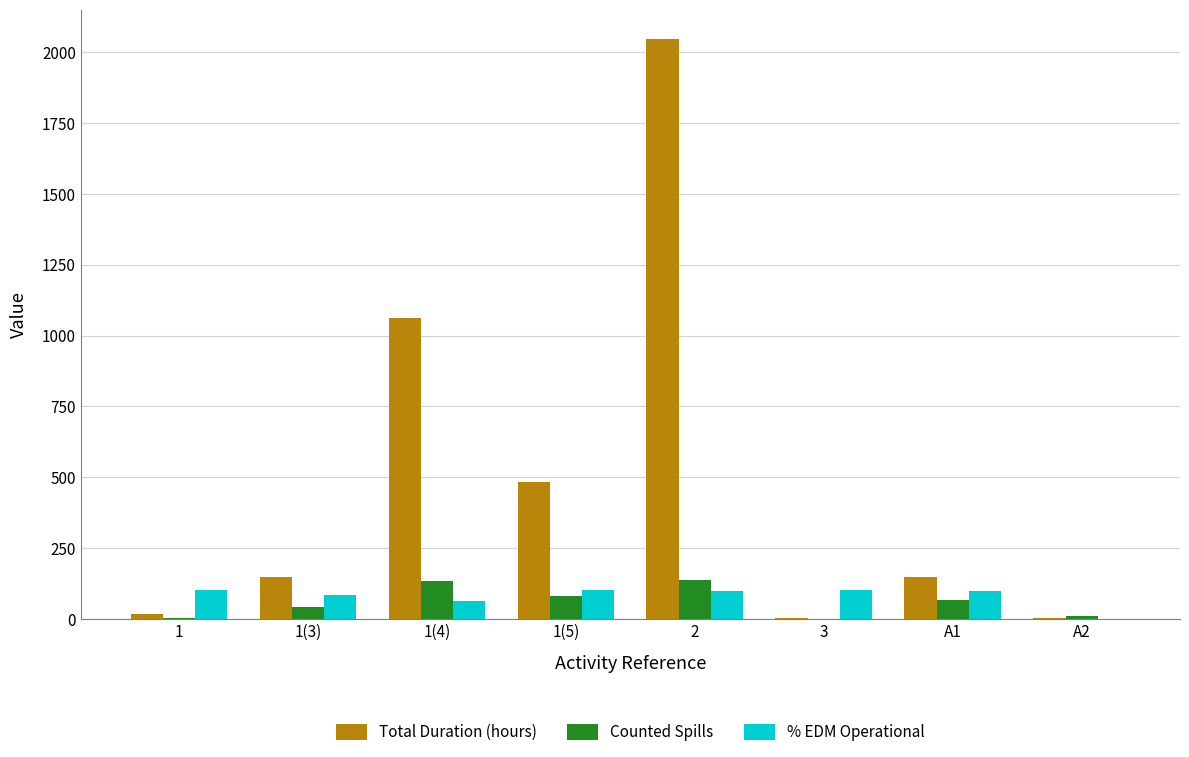

The value of % EDM Operational at 2 is 97.8. True or false?

True